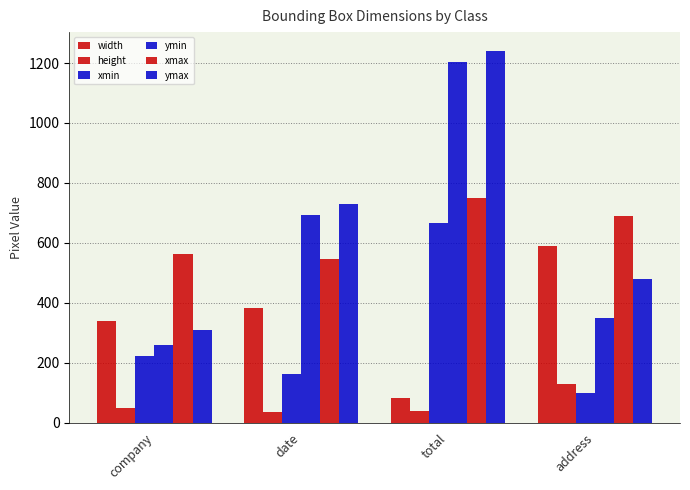

How many data points does each series have?

4